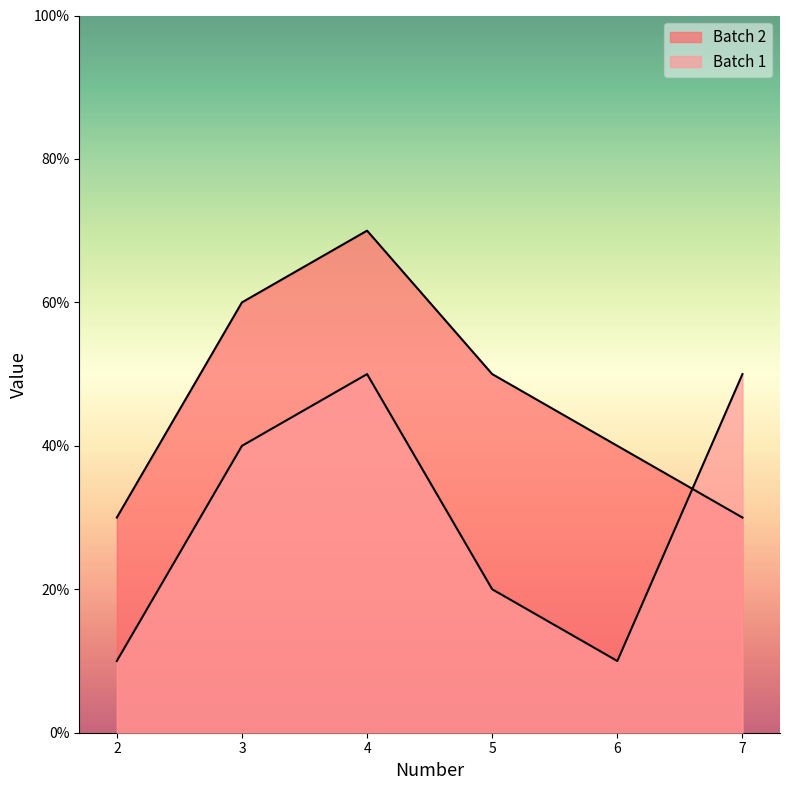

Does the chart have visible grid lines?

No